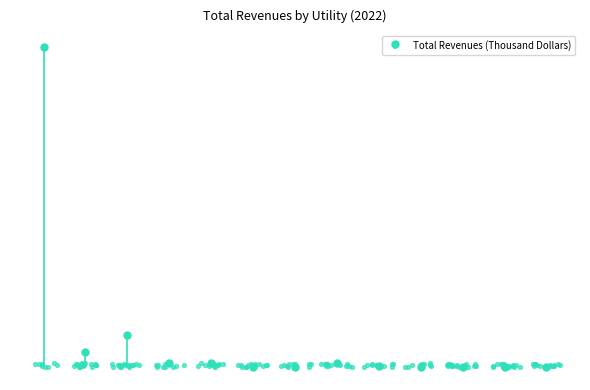

What is the change in value from Guam Power Authority to Sunrun Inc.?

-463141.5